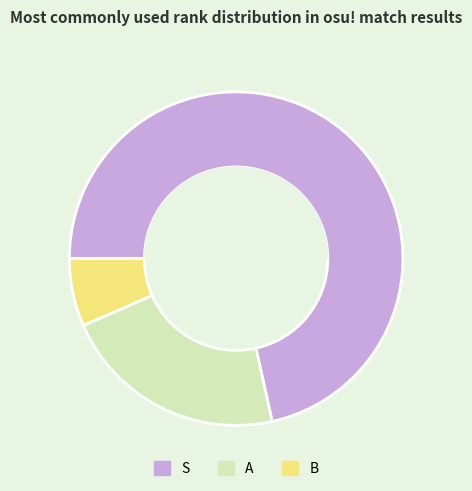

Which slice represents more than half of the pie?

S